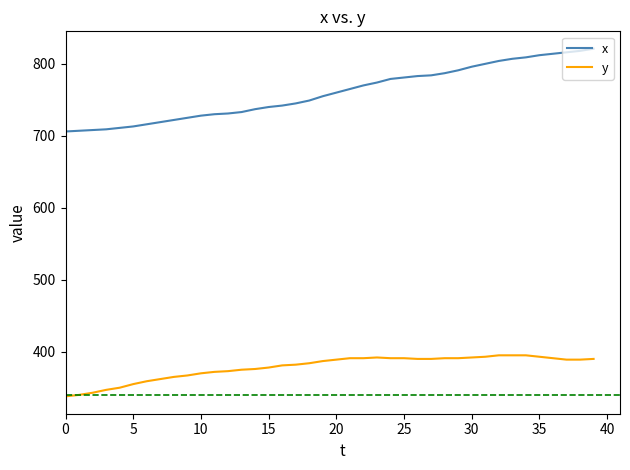

What is the sum of all x values?

30397